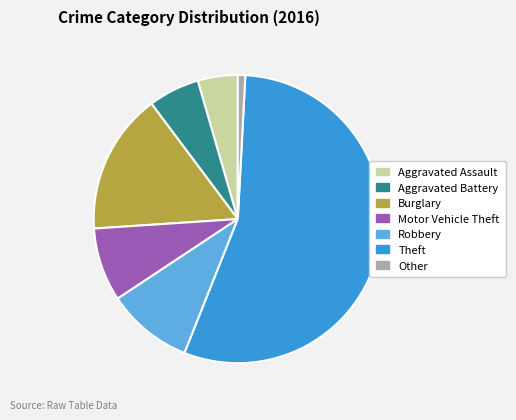

Which category accounts for the majority?

Theft